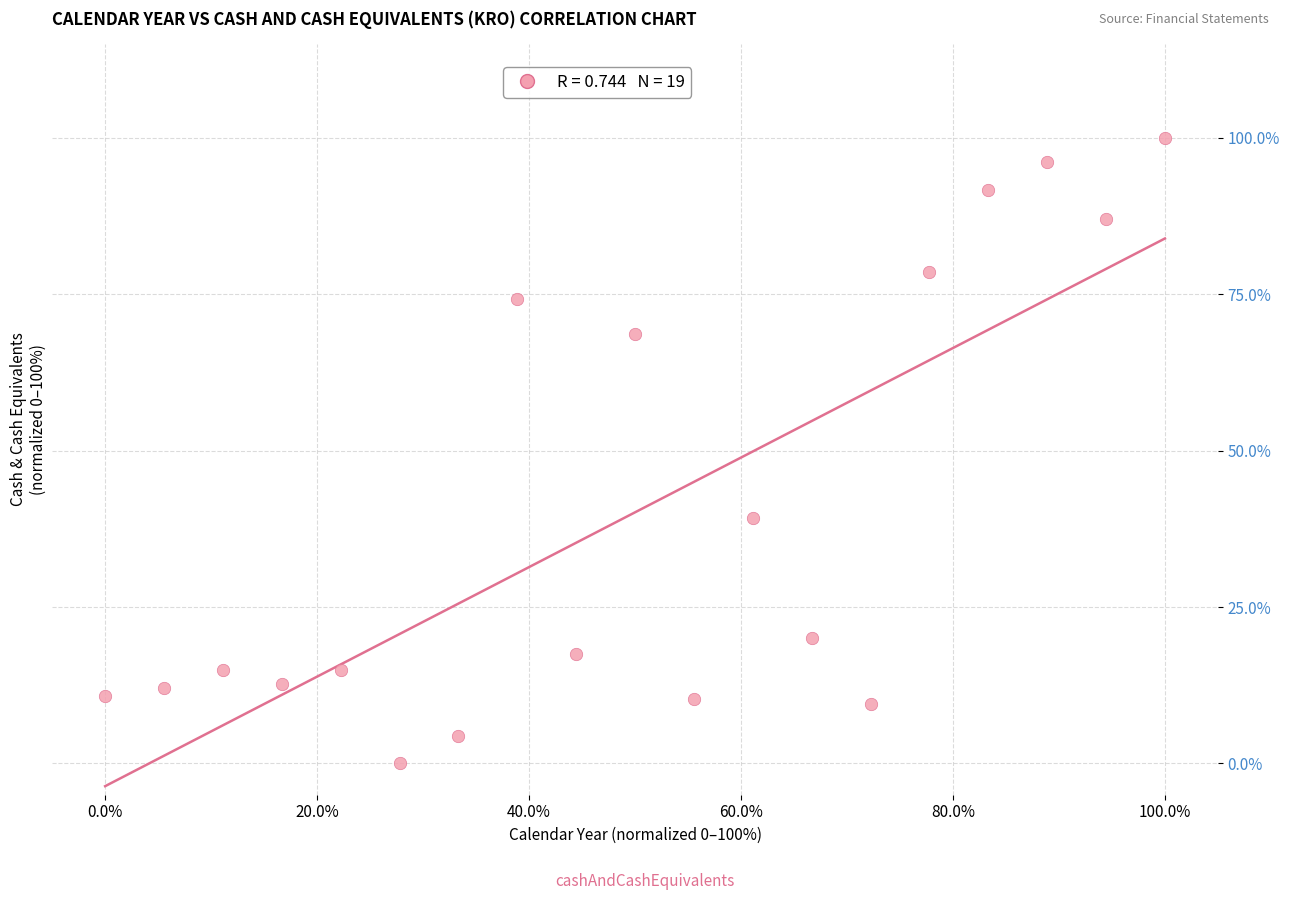

What Y value in the scatter plot is closest to 50?

39.3